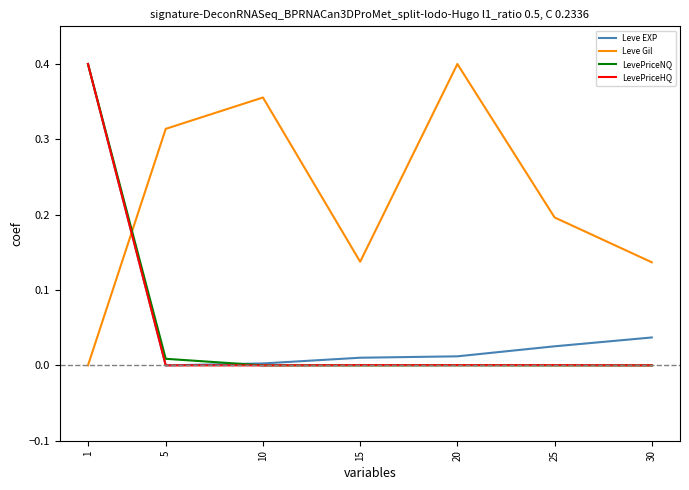

Which series changed the most between 20 and 30?

Leve Gil